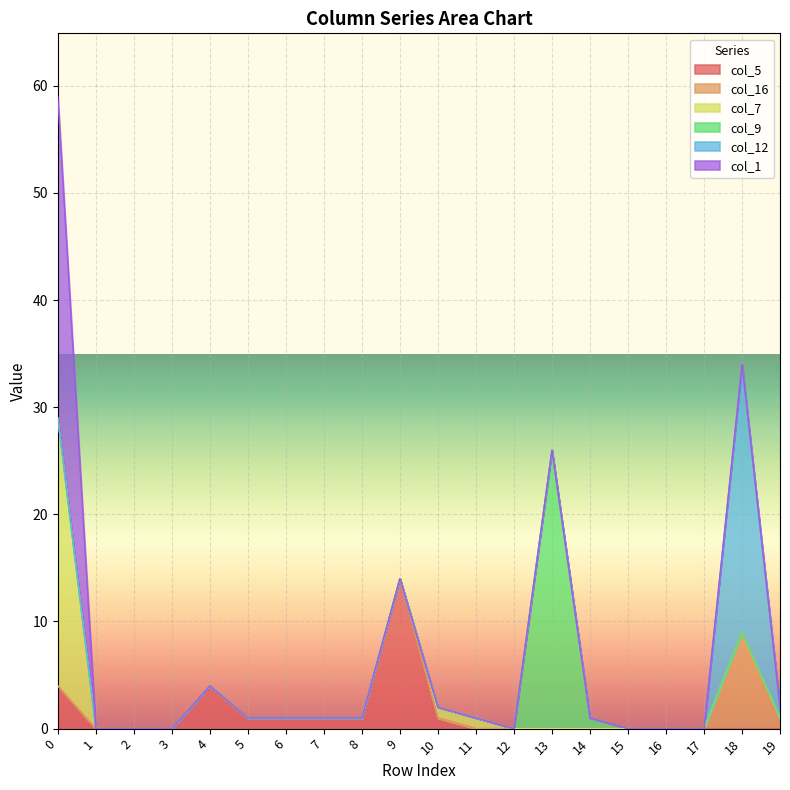

True or false: col_12 and col_9 cross at least once.

False